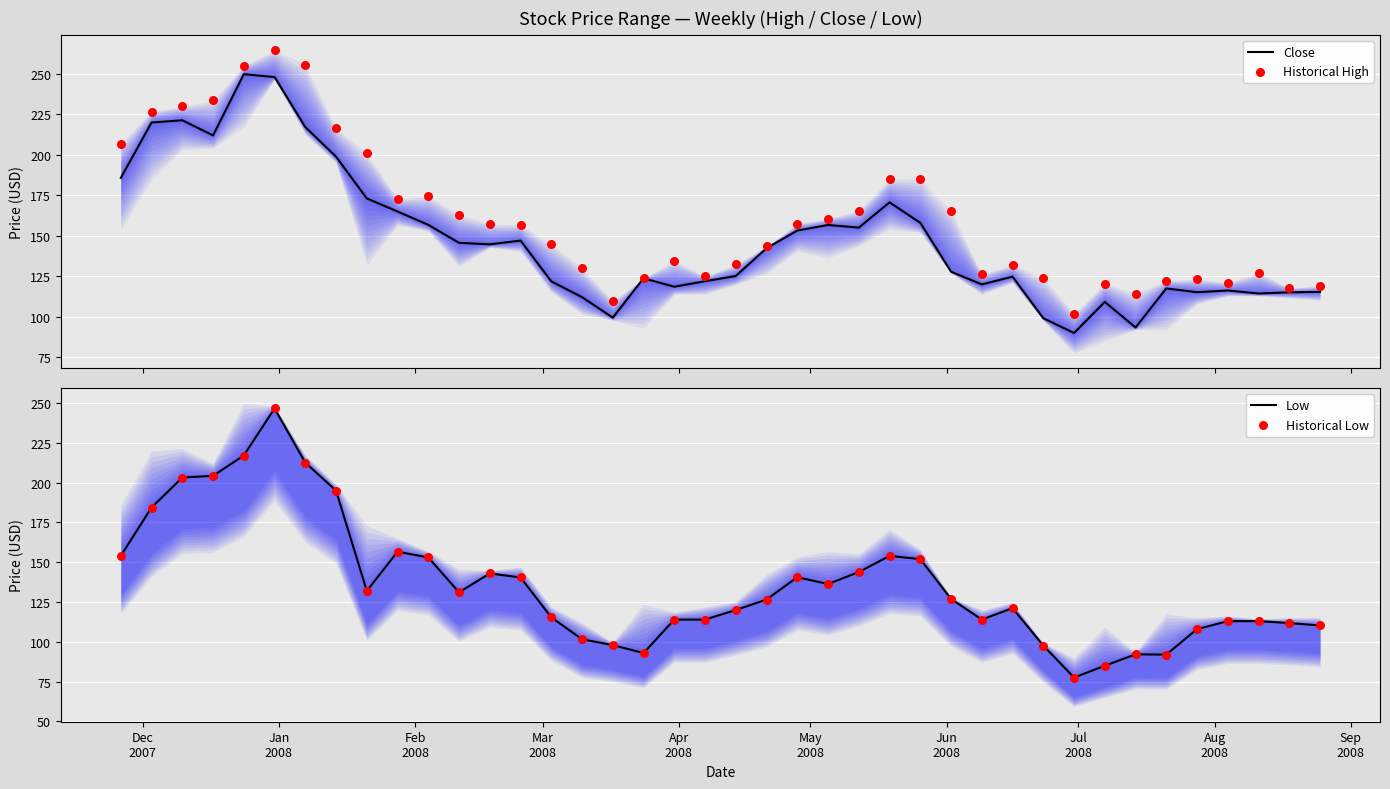

At how many categories does at least one series exceed 206?

8